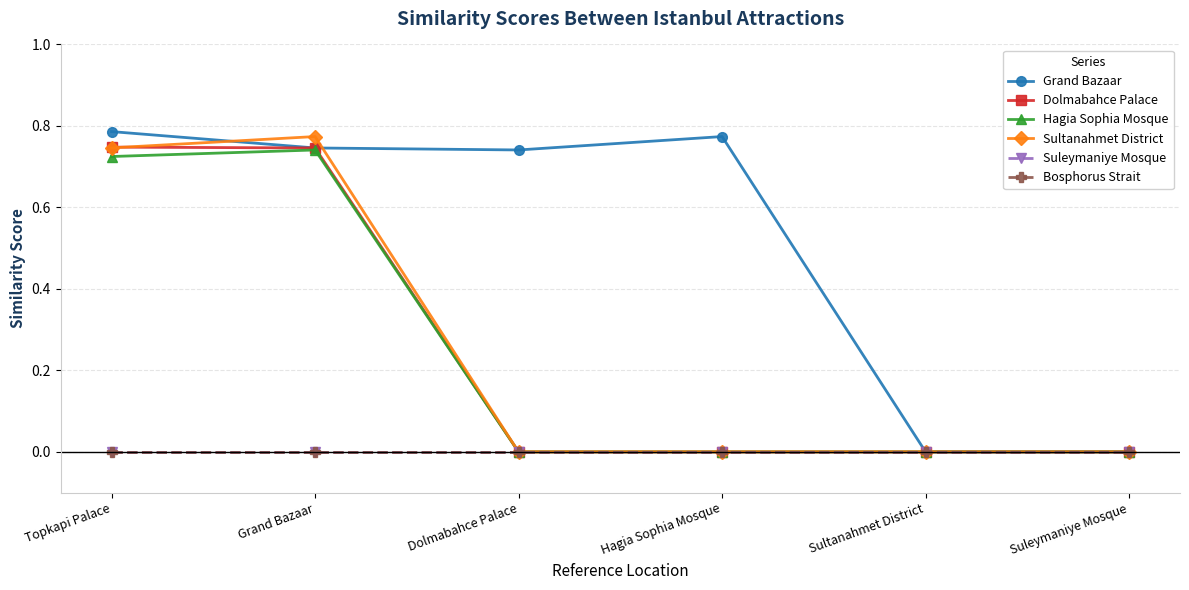

True or false: Sultanahmet District and Hagia Sophia Mosque intersect in this chart.

False